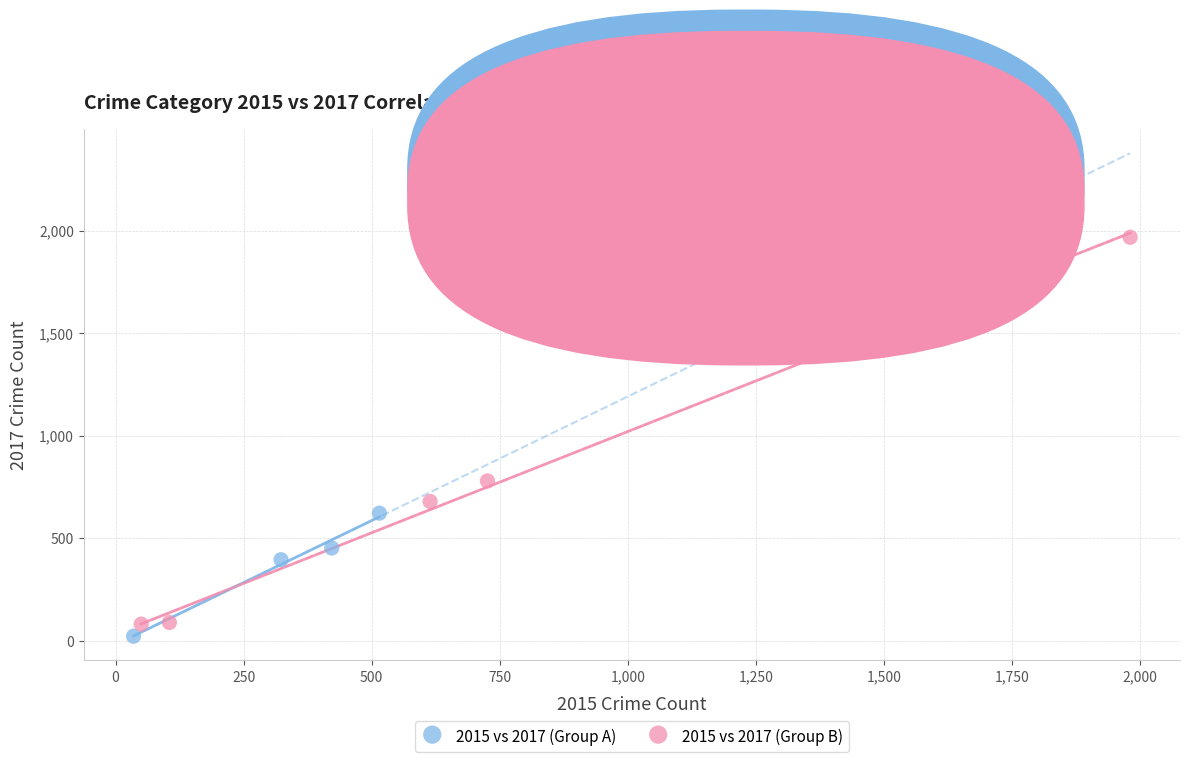

Which series has the widest spread of Y values?

2015 vs 2017 (Group B)